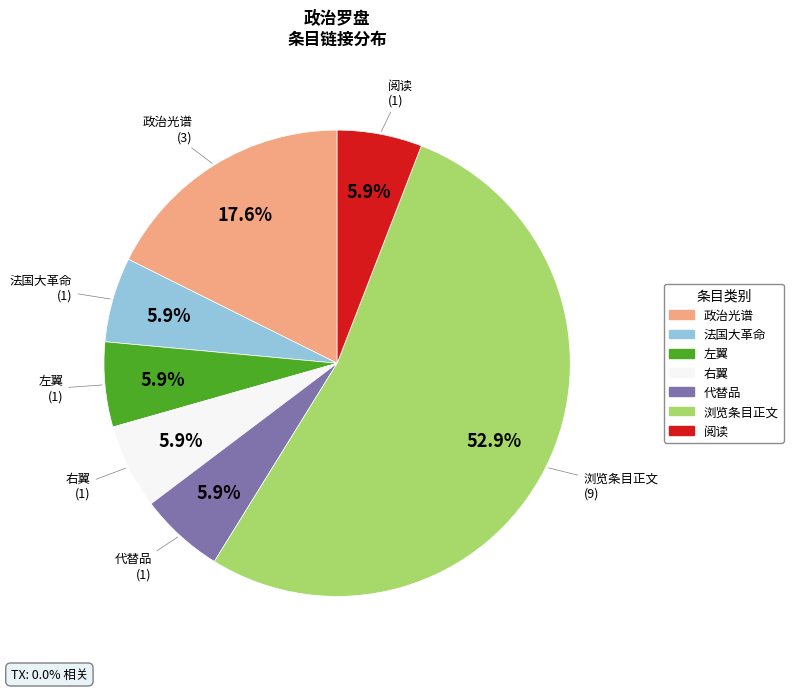

Is it true that 右翼 is 18% of the pie?

False